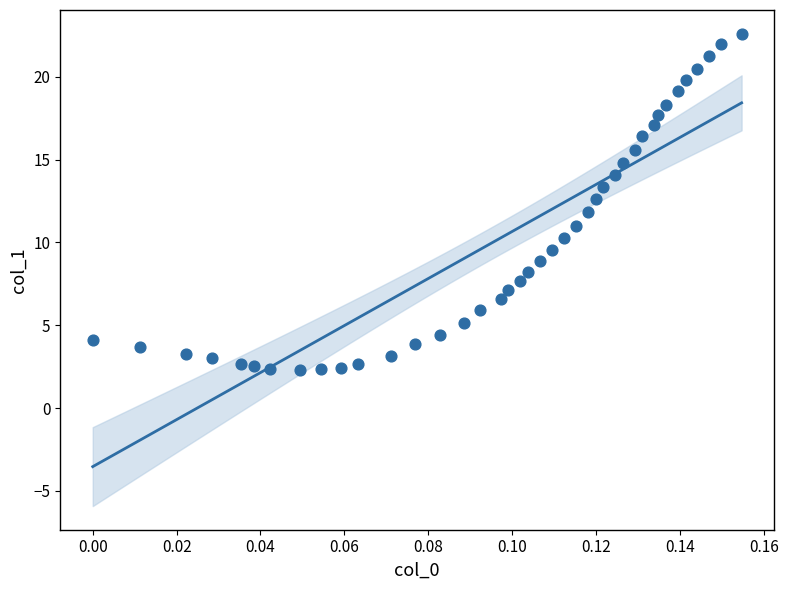

What is the range of Y values (max minus min)?

20.3